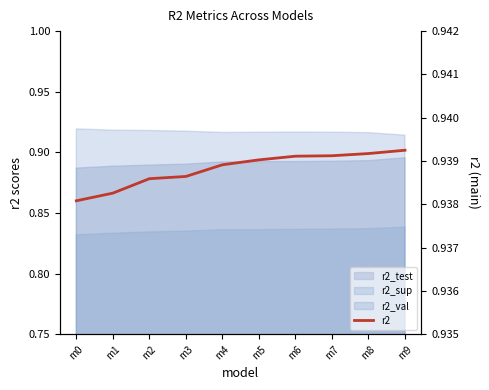

What is the value of the 4th point from the left?

0.9